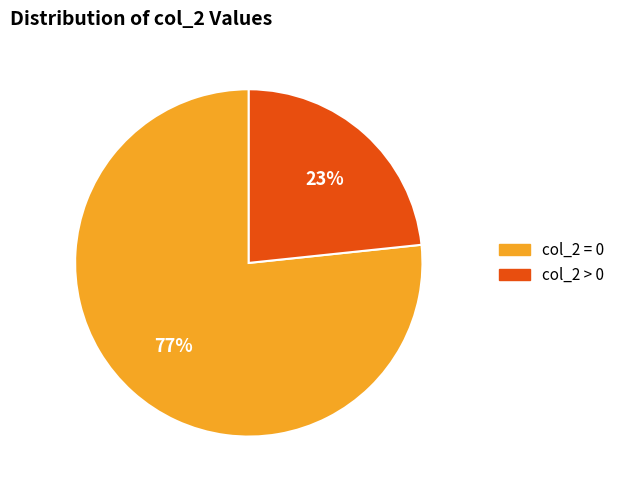

To the nearest percent, what is the average slice percentage?

50%